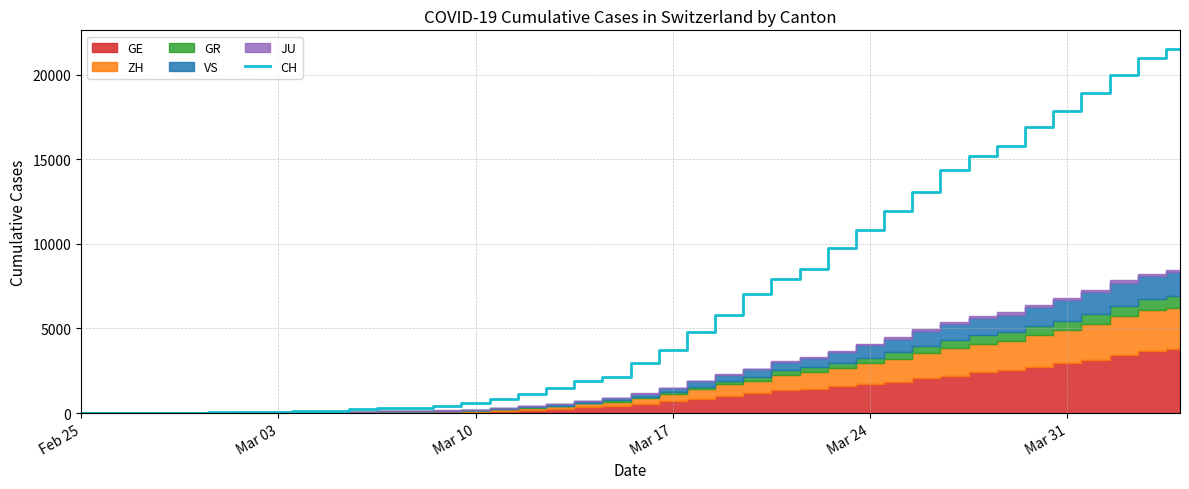

At which label does the data first exceed 2954?

Mar 17